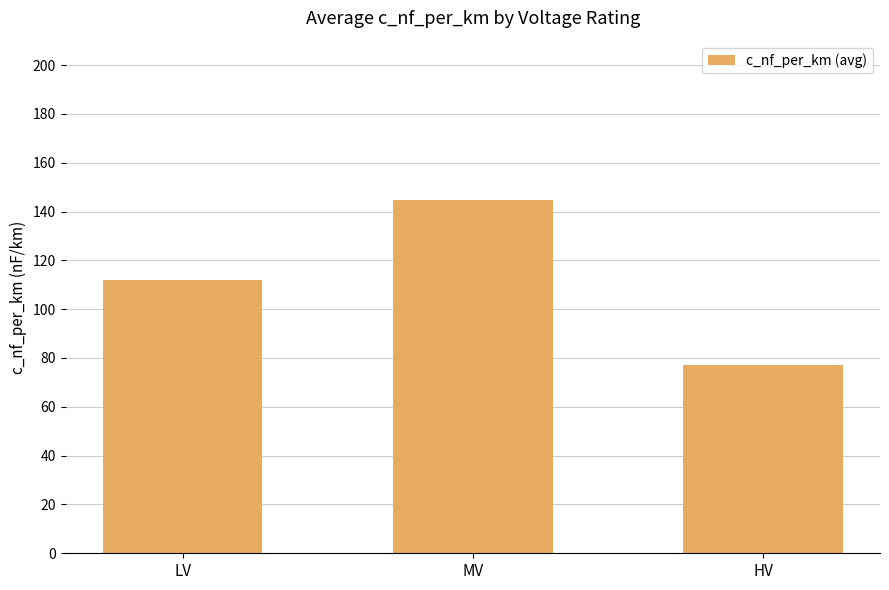

What is the greatest value displayed?

144.8